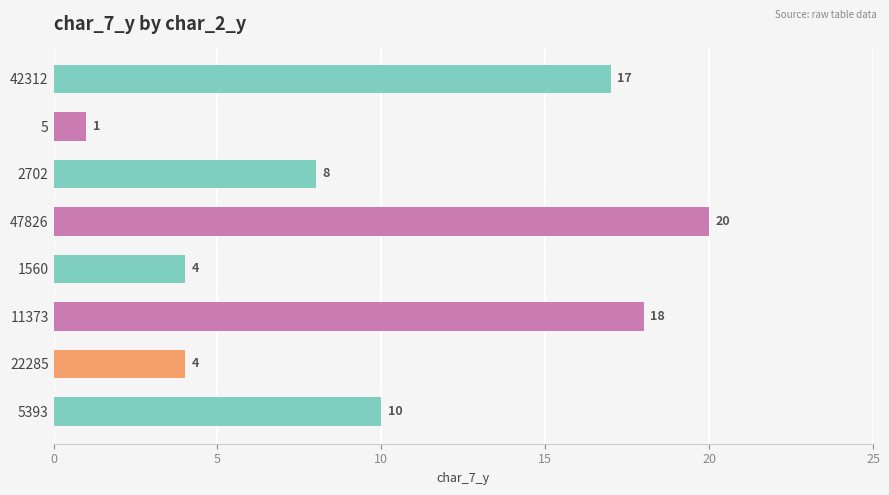

Are the bars grouped side by side (vs. stacked)?

No